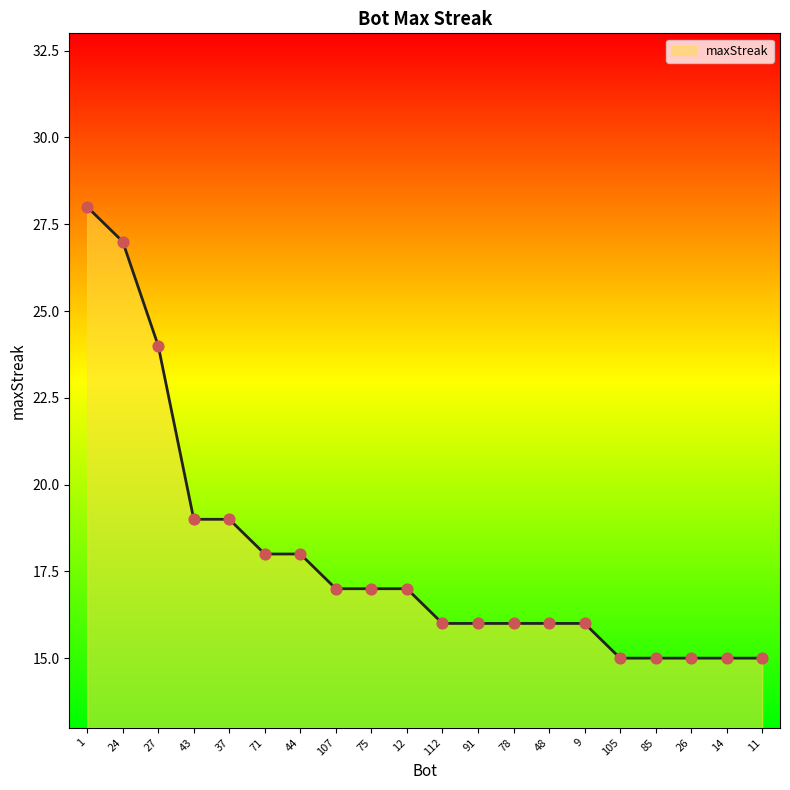

Approximately how many times larger is the value at 75 compared to 24?

0.6